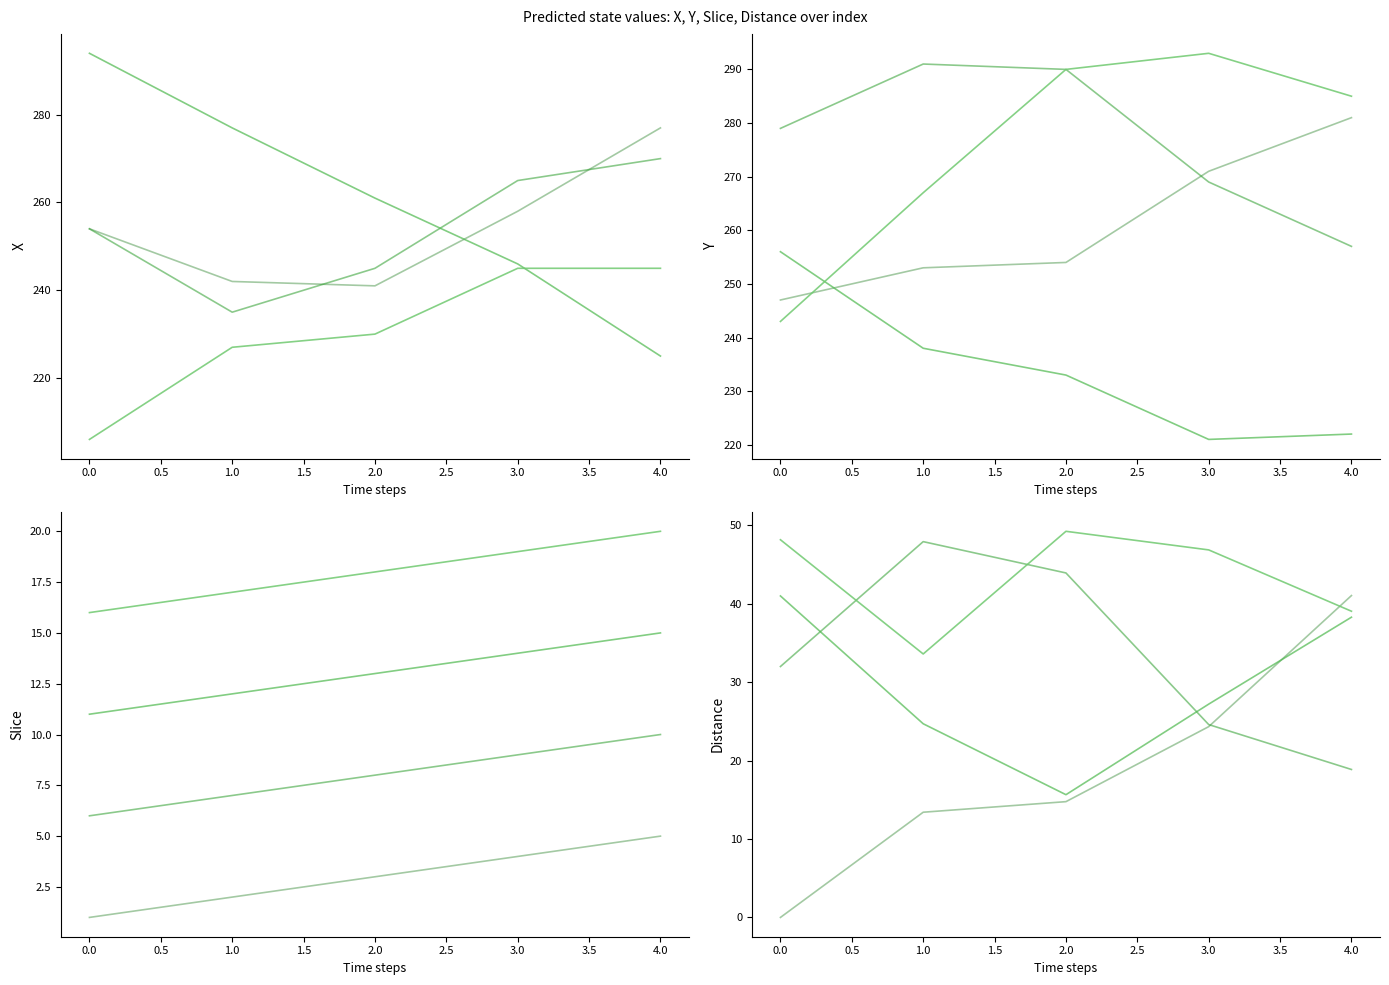

How many values in seg_0 are above zero?

4